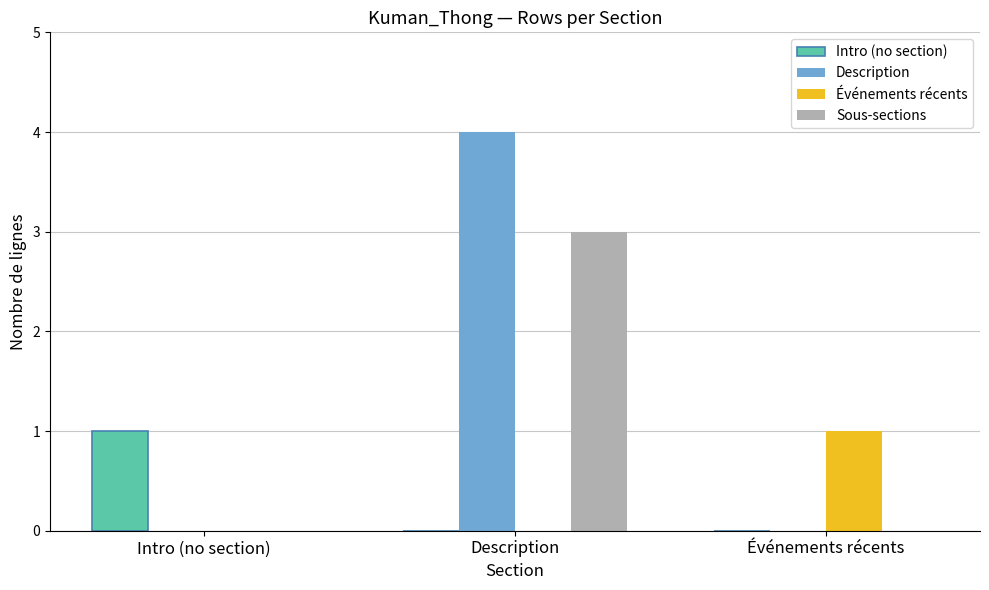

What are all the series names shown in the legend?

Intro (no section), Description, Événements récents, Sous-sections